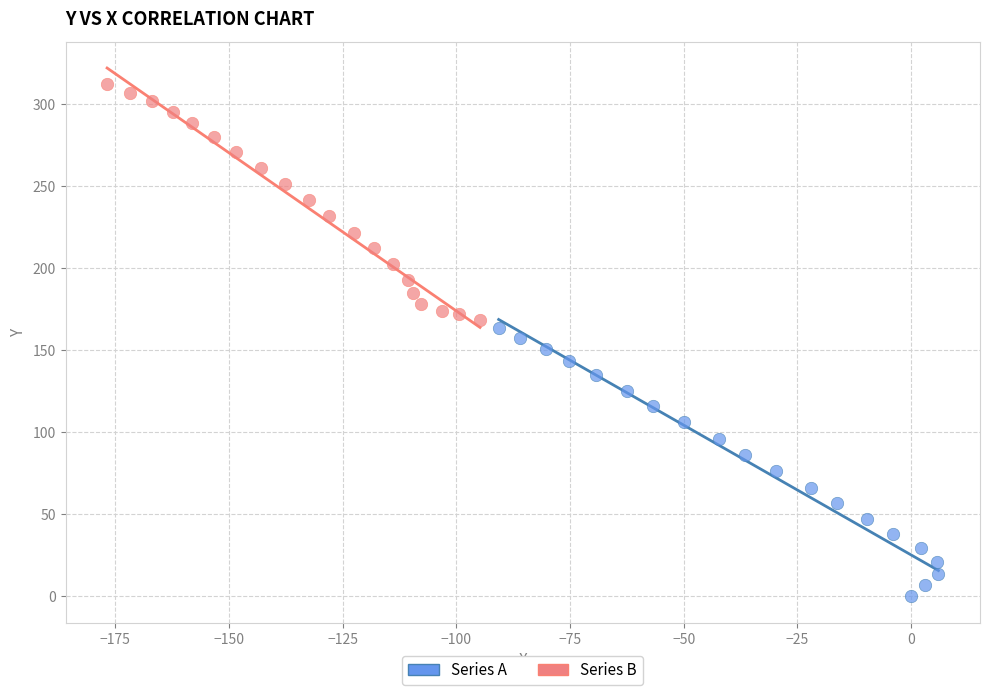

Which series contains the highest Y value?

Series B